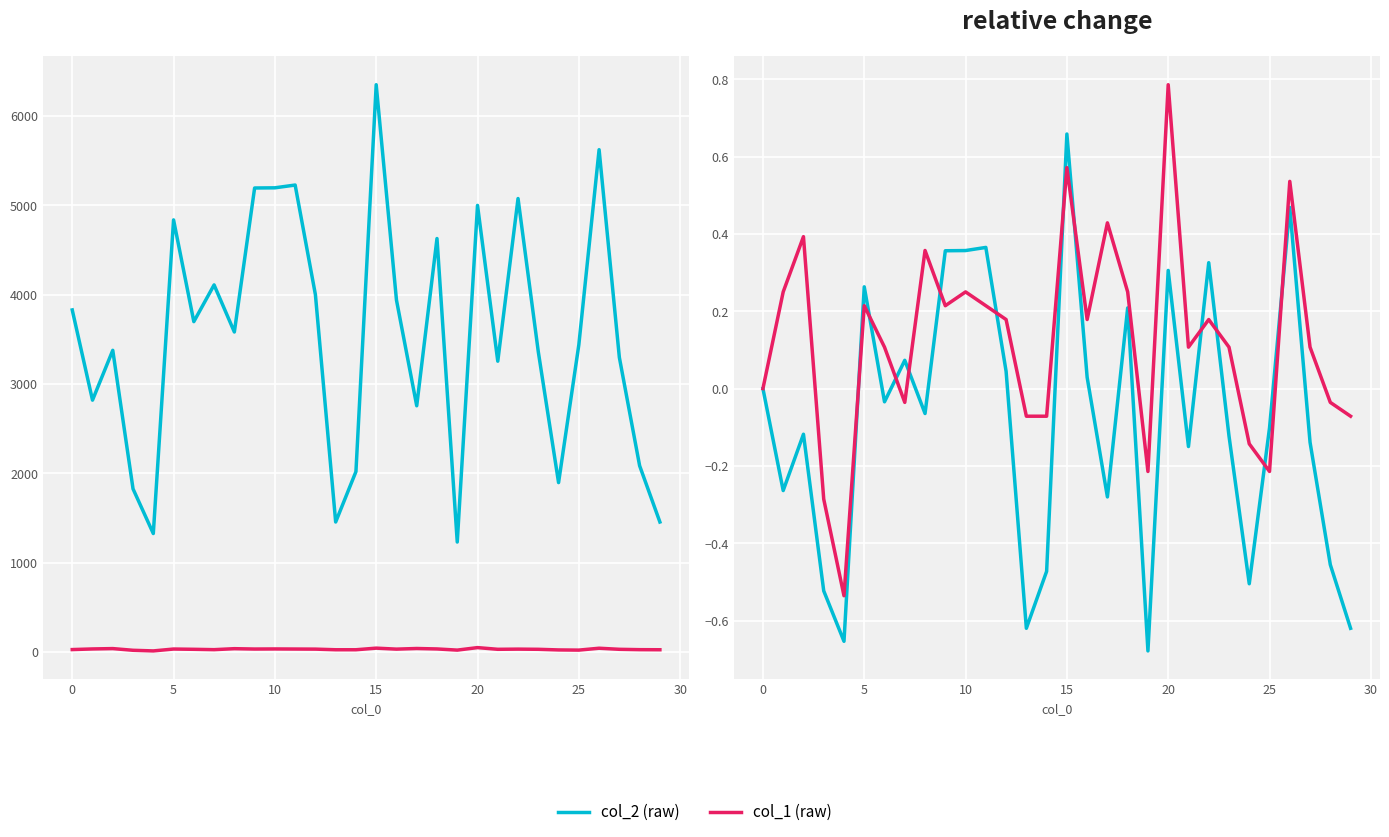

The col_2 (raw) series shows -0.4 at 17. True or false?

False